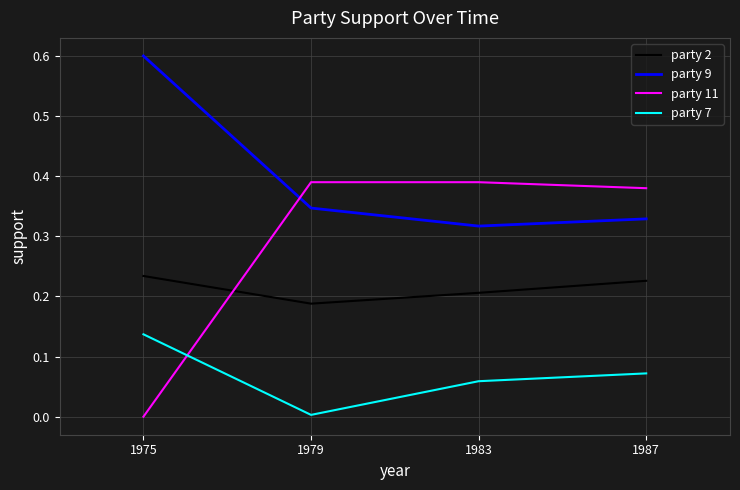

The party 7 series shows 0.0 at 1987. True or false?

False